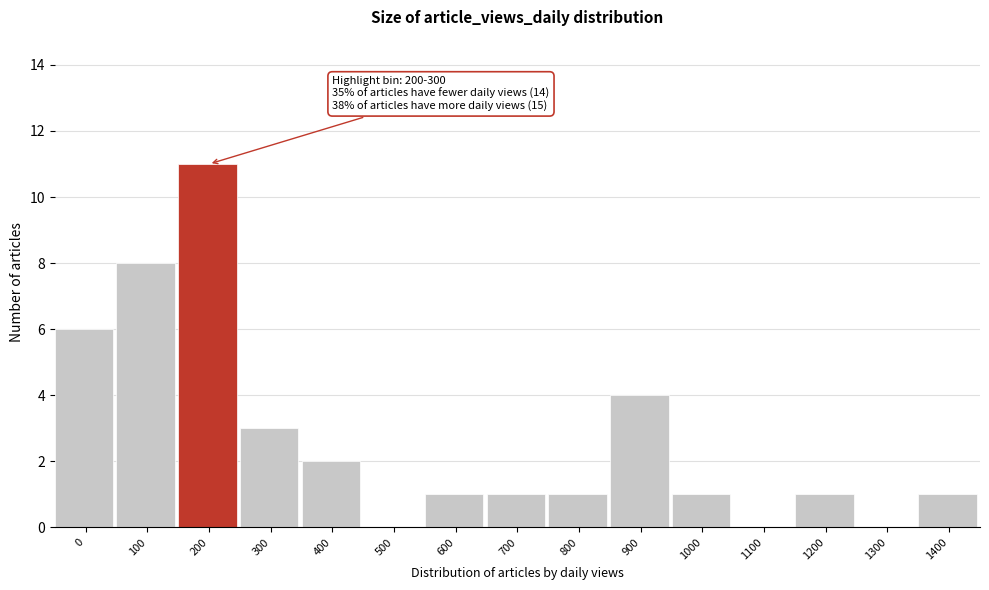

Reading left to right, list all the values displayed in this chart.

0=6	100=8	200=11	300=3	400=2	500=0	600=1	700=1	800=1	900=4	1000=1	1100=0	1200=1	1300=0	1400=1